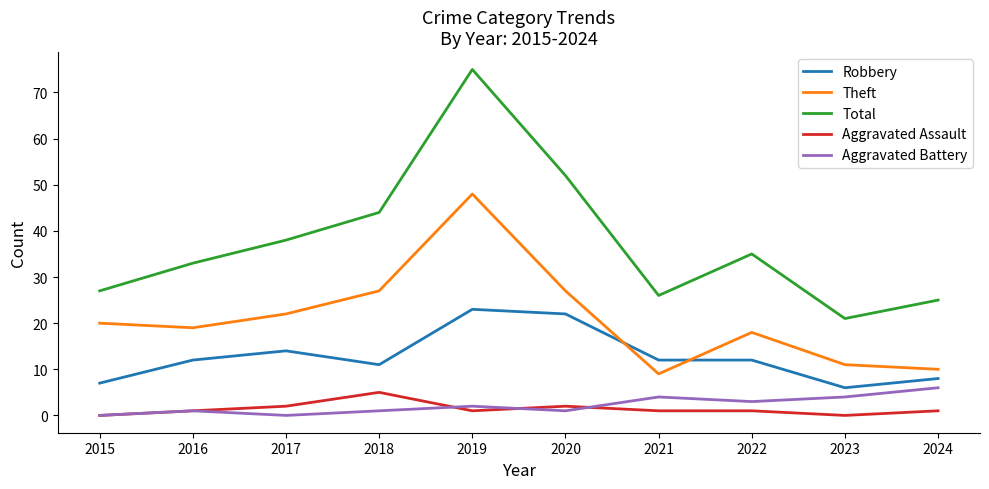

How many Aggravated Assault values are between 1 and 2?

7